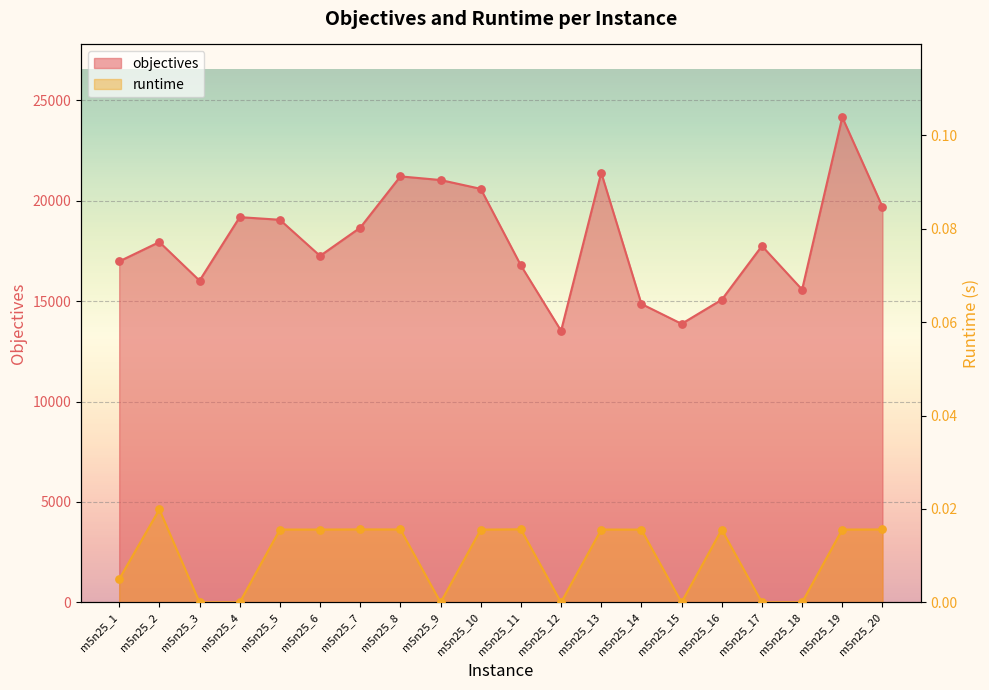

Which series has the largest total across all categories?

objectives